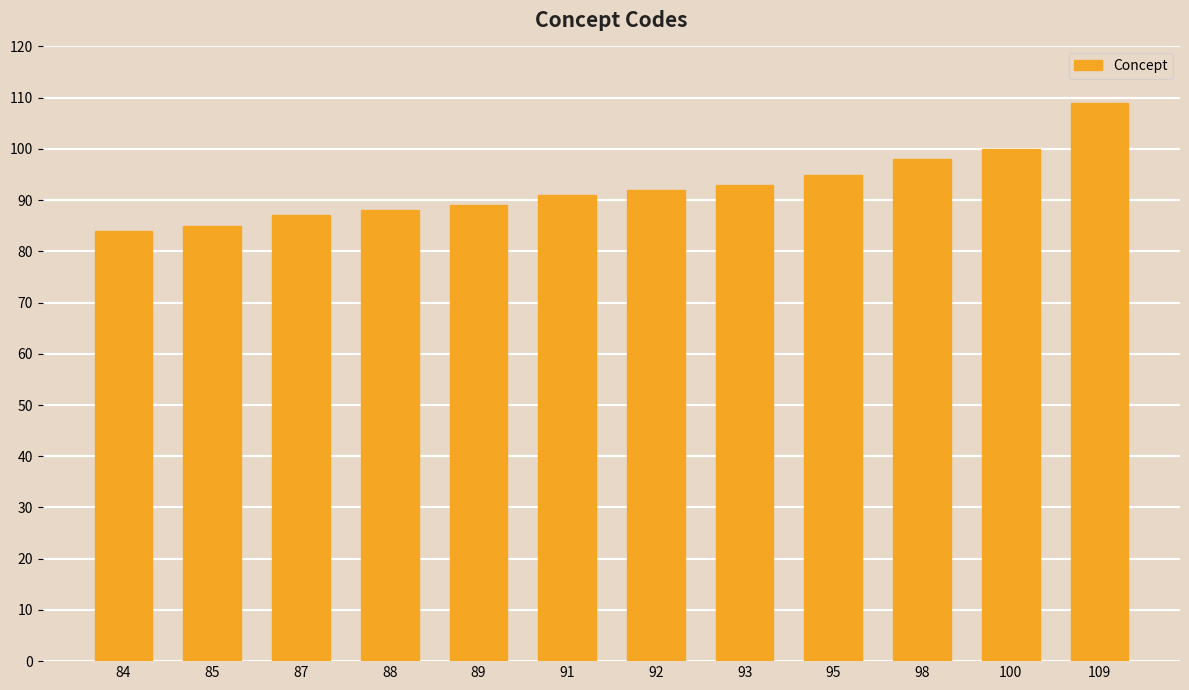

What is the difference between the maximum and second lowest values?

24